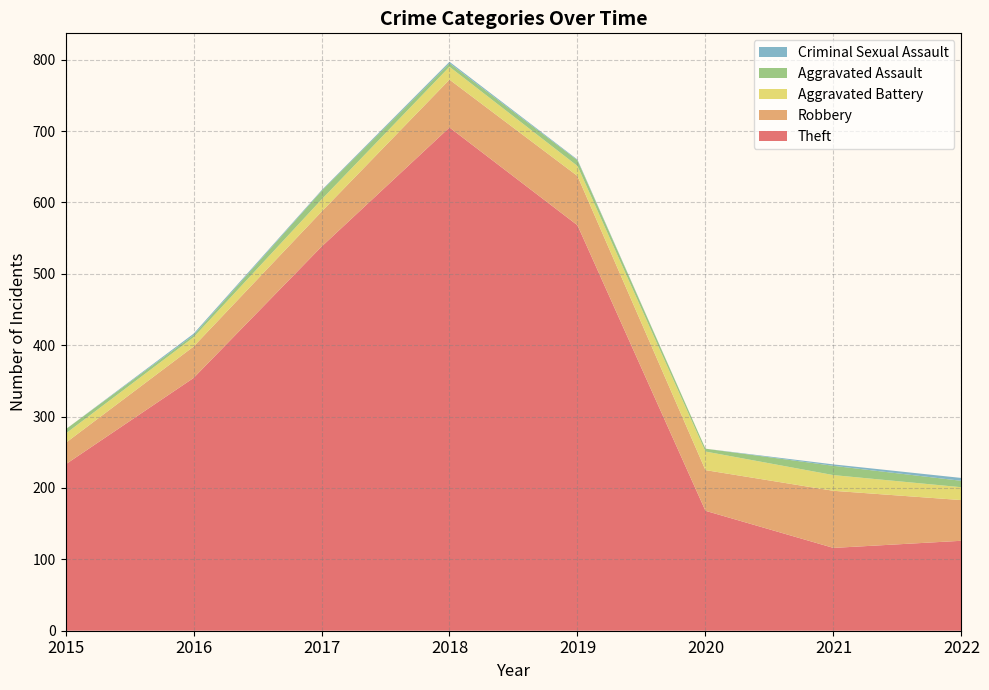

Reading left to right, transcribe all the data shown in this chart.

Theft: 2015=233	2016=354	2017=538	2018=705	2019=568	2020=168	2021=116	2022=126
Robbery: 2015=30	2016=44	2017=49	2018=67	2019=69	2020=57	2021=80	2022=57
Aggravated Battery: 2015=13	2016=13	2017=17	2018=18	2019=14	2020=26	2021=22	2022=18
Aggravated Assault: 2015=6	2016=3	2017=12	2018=5	2019=8	2020=4	2021=13	2022=9
Criminal Sexual Assault: 2015=0	2016=2	2017=1	2018=2	2019=1	2020=0	2021=2	2022=4